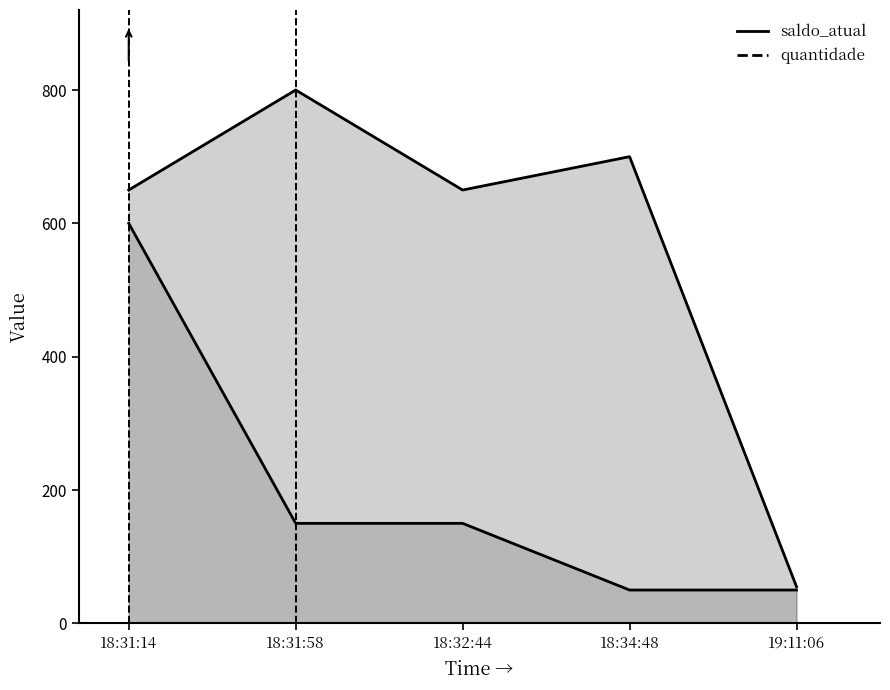

List the series in order of their peak value, lowest first.

quantidade, saldo_atual